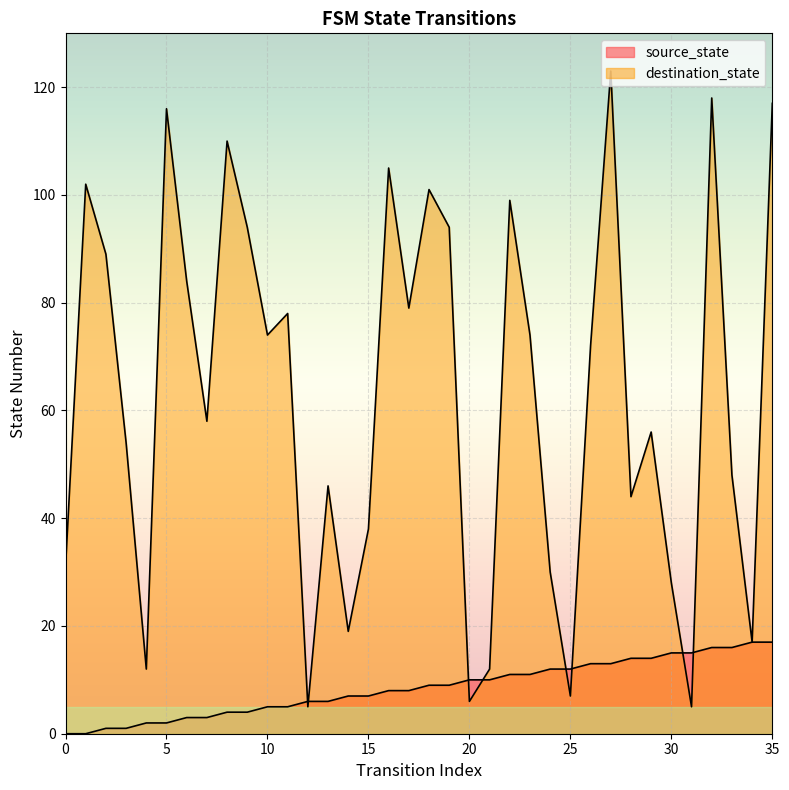

How many interior local peaks does the destination_state series have?

11